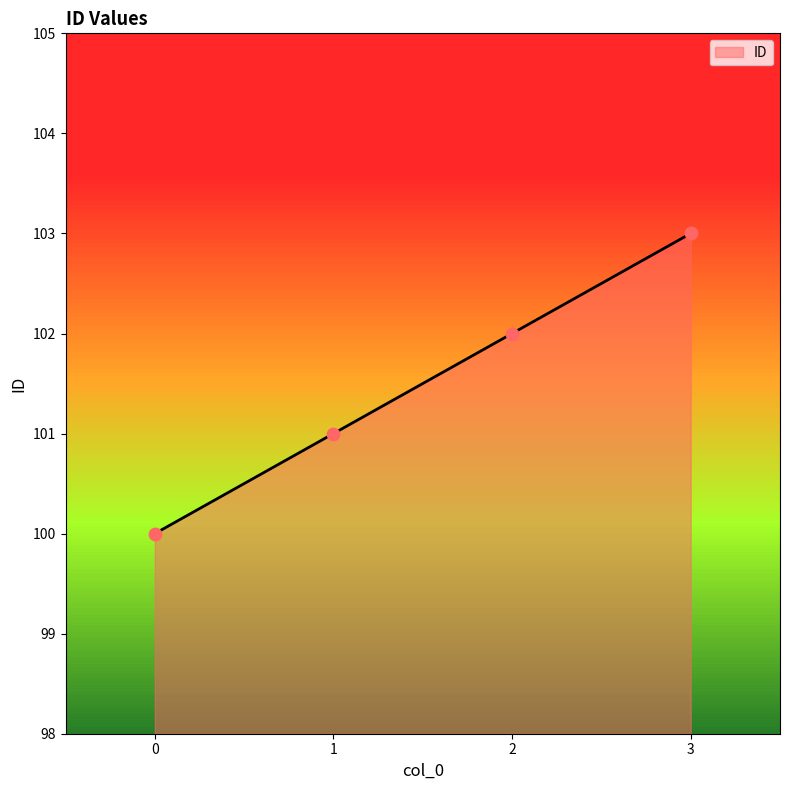

What is the ratio of the value at 1 to the value at 0?

1.0